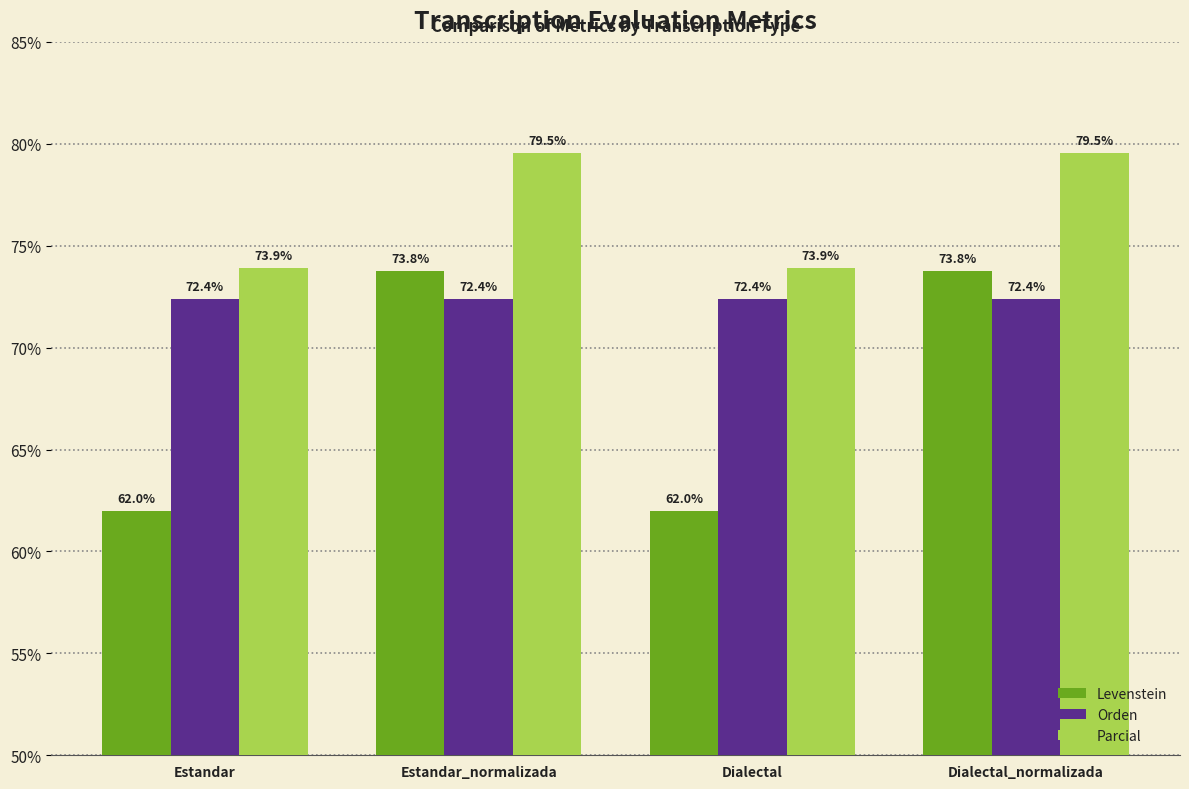

What position from the right is Dialectal?

2